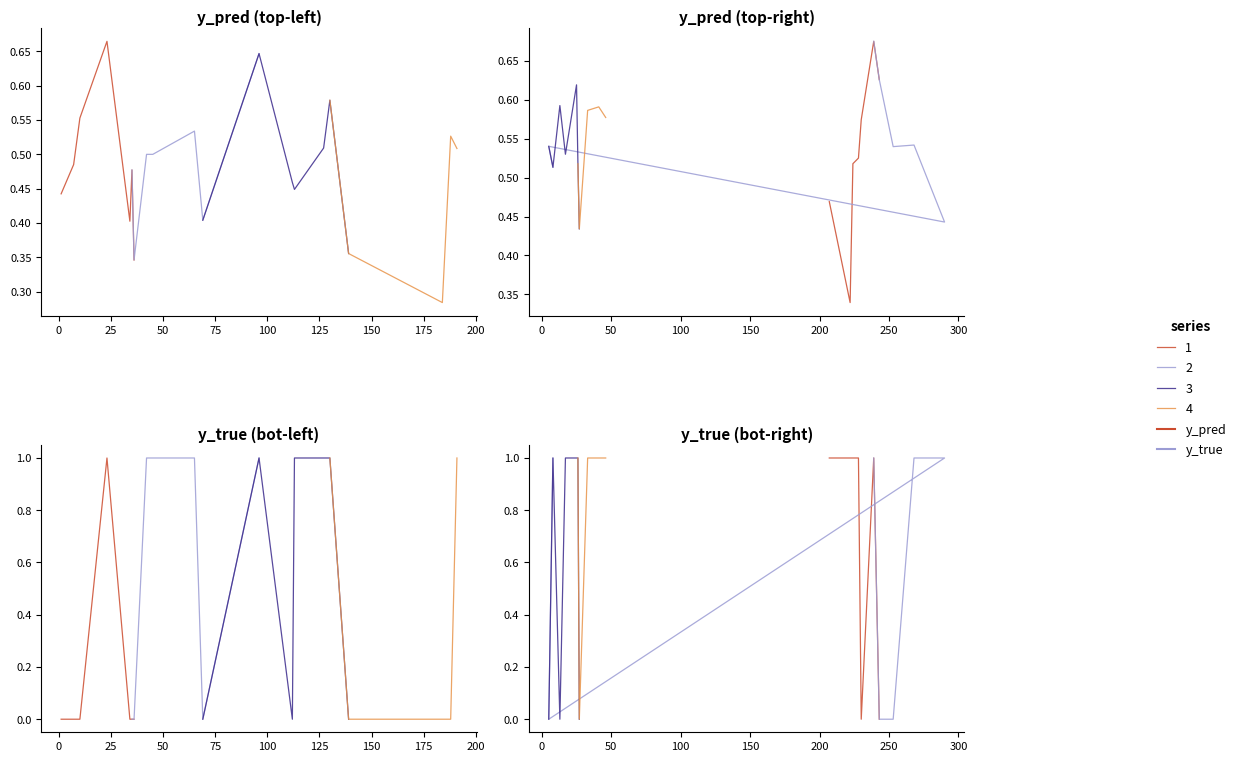

How many times do y_pred and y_true cross each other?

19